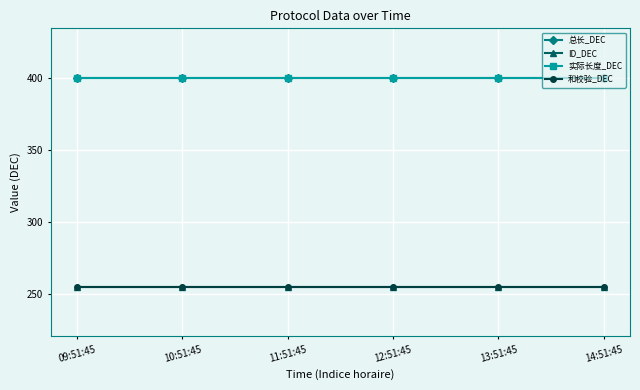

Between 09:51:45 and 12:51:45, which series saw the biggest shift?

总长_DEC